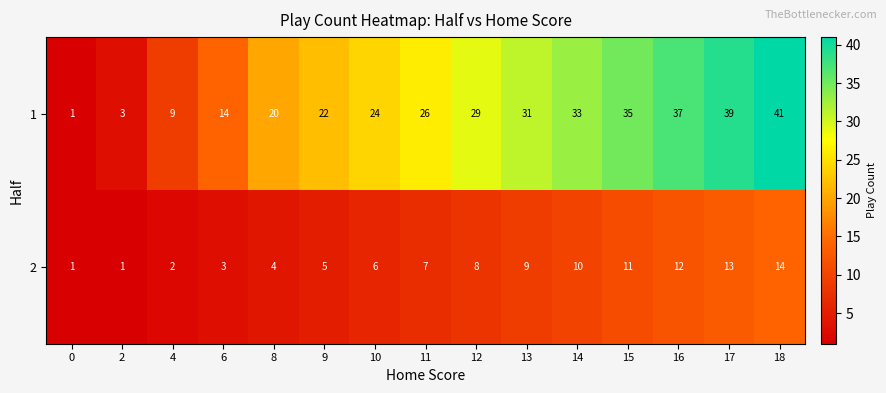

At which category does the chart reach its peak across all series?

18